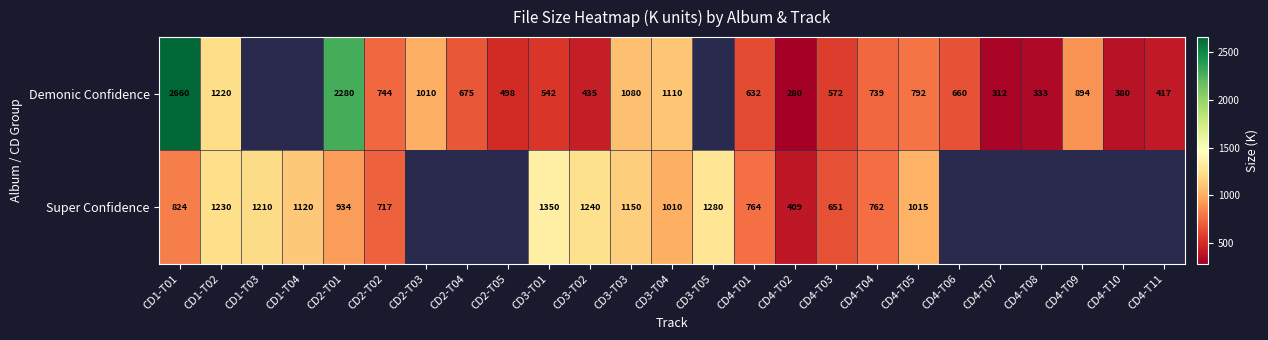

What is the spread (max minus min) of values at CD3-T02?

805